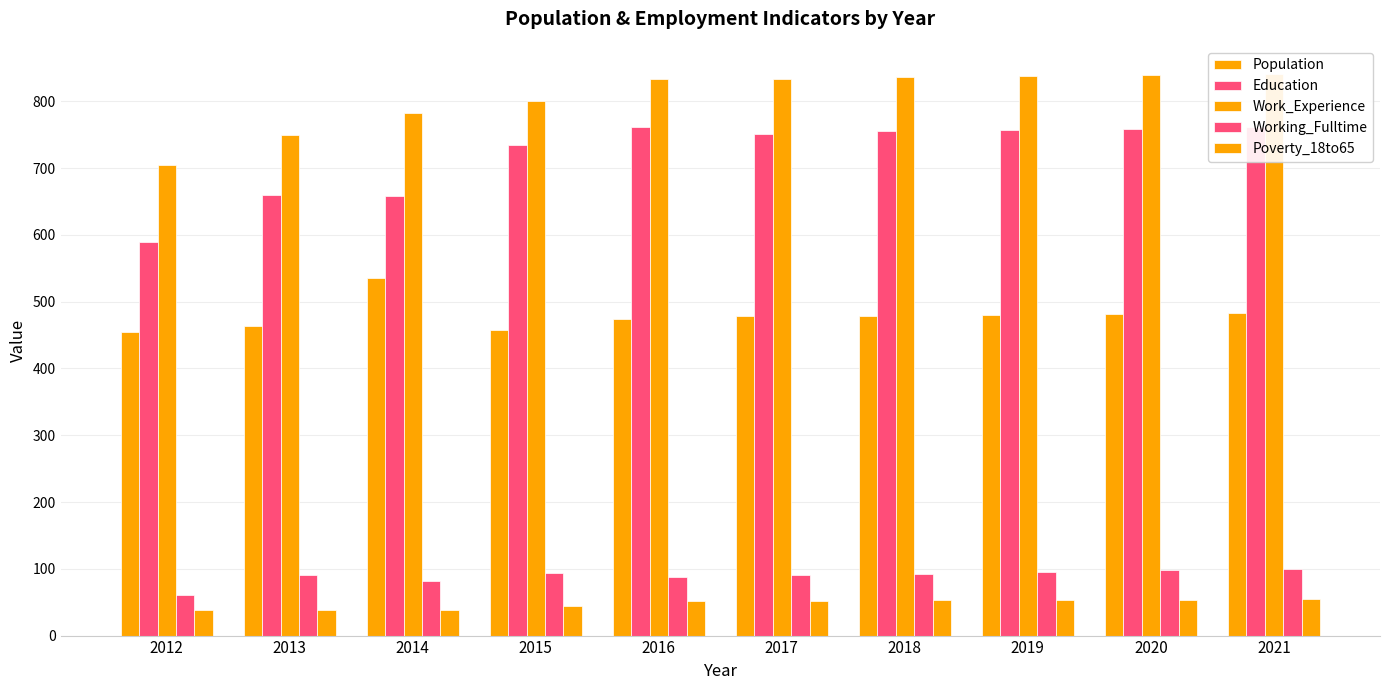

List the labels in order of Poverty_18to65 value, smallest first.

2013, 2012, 2014, 2015, 2016, 2017, 2018, 2019, 2020, 2021